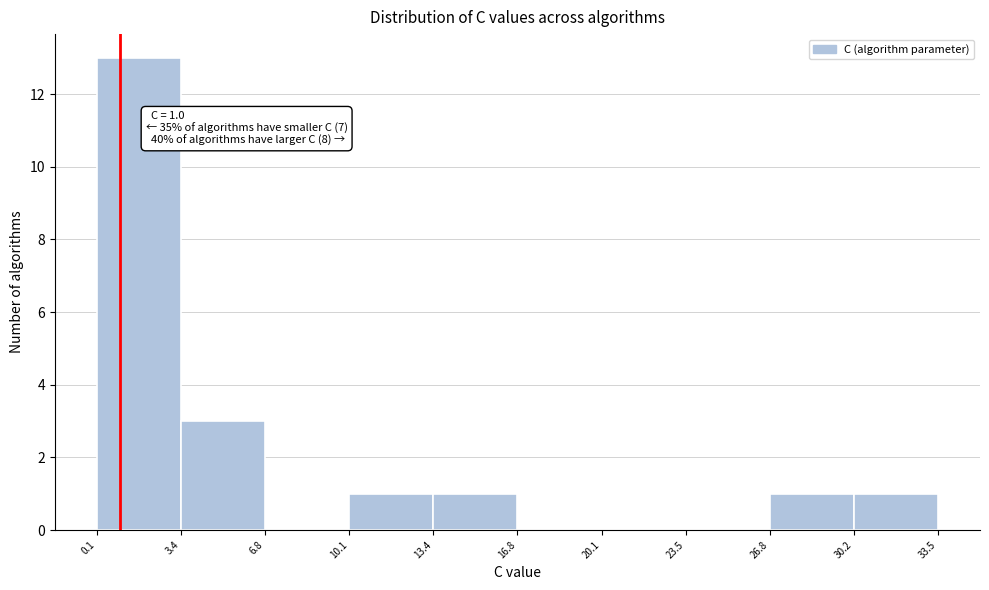

Which range on the x-axis has the tallest bar?

0.1 to 3.4